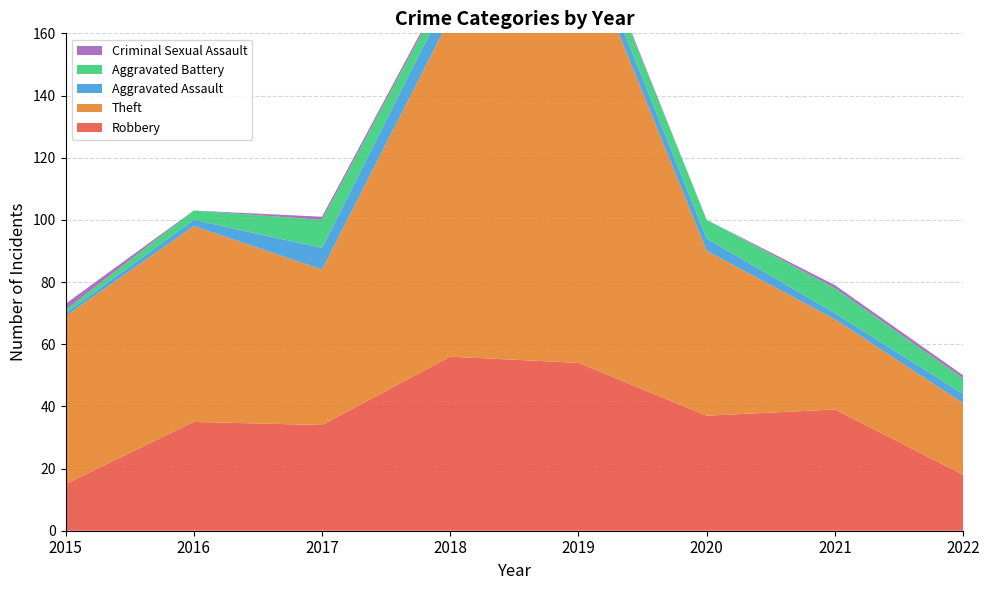

Reading left to right, transcribe all the data shown in this chart.

Robbery: 2015=15	2016=35	2017=34	2018=56	2019=54	2020=37	2021=39	2022=18
Theft: 2015=54	2016=63	2017=50	2018=109	2019=138	2020=53	2021=29	2022=23
Aggravated Assault: 2015=1	2016=2	2017=7	2018=8	2019=5	2020=4	2021=2	2022=3
Aggravated Battery: 2015=1	2016=3	2017=9	2018=4	2019=5	2020=6	2021=8	2022=5
Criminal Sexual Assault: 2015=2	2016=0	2017=1	2018=1	2019=1	2020=0	2021=1	2022=1